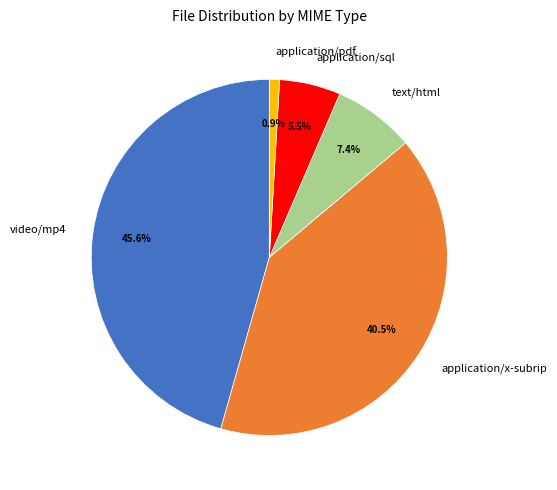

Which category has the smallest portion of the pie?

application/pdf